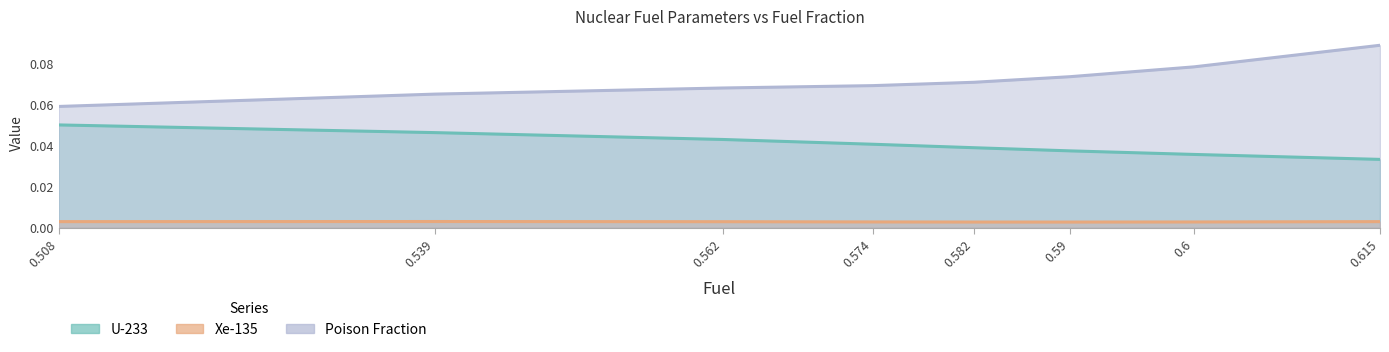

What is the value of the Poison Fraction point at the 4th from the left?

0.1